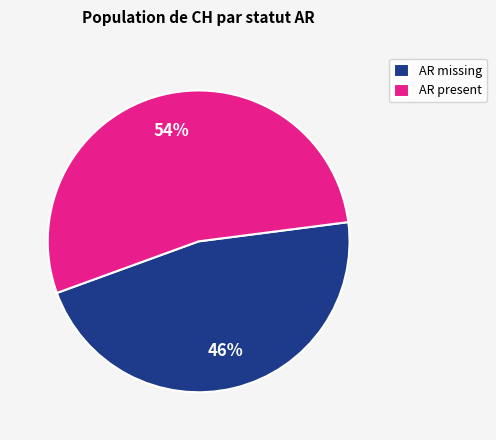

Is it true that AR missing is 57% of the pie?

False